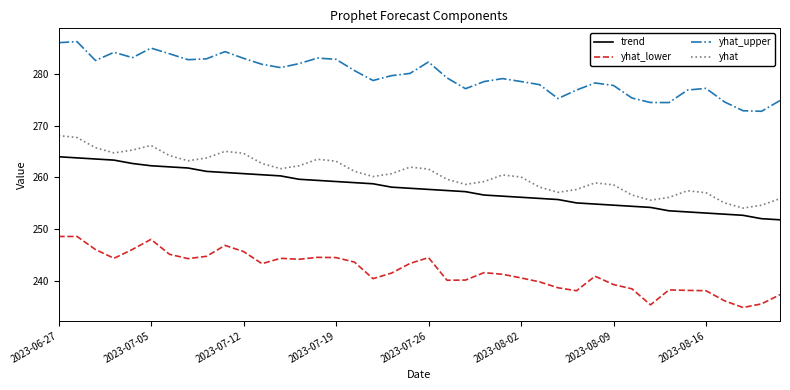

Count the number of categories in the chart.

40